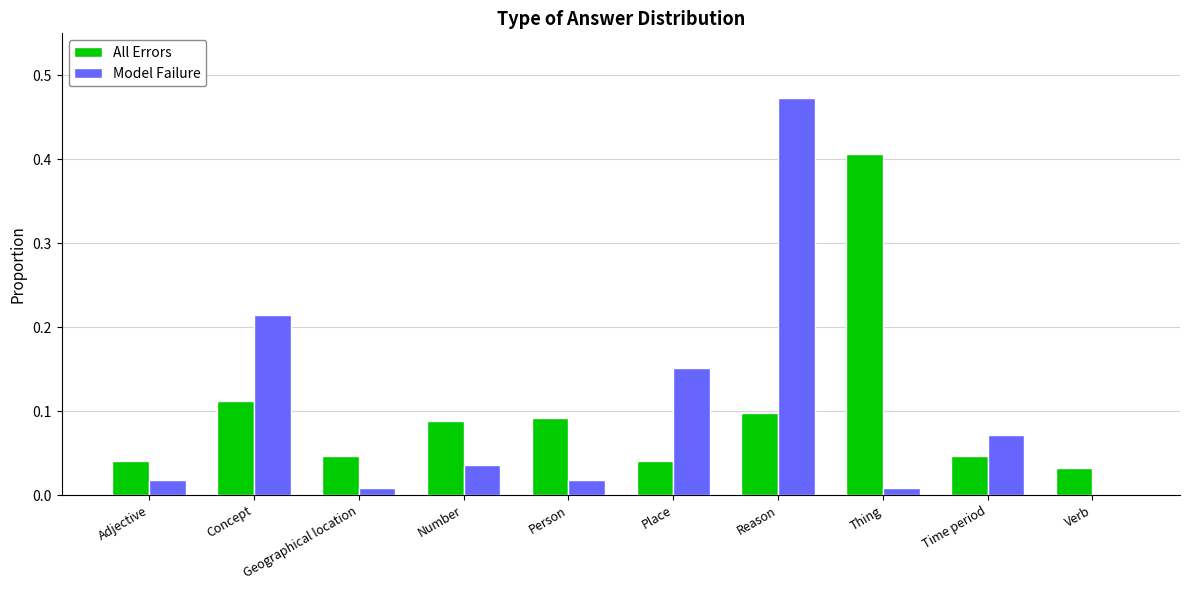

What is the sum of all Model Failure values?

1.0